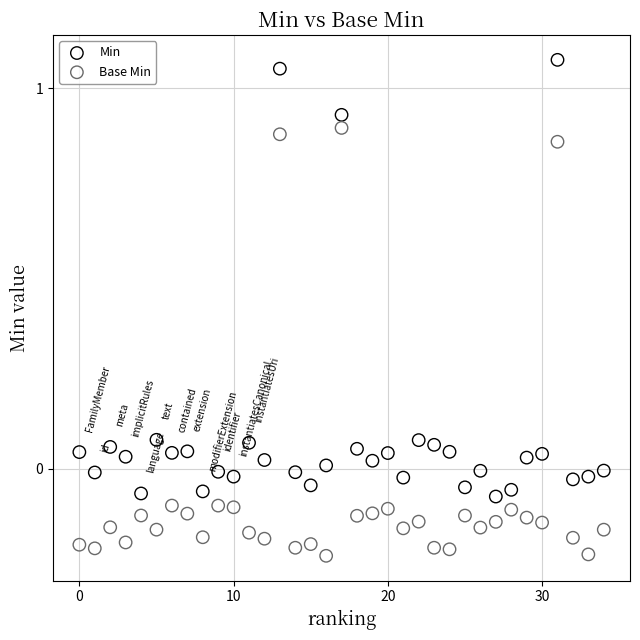

What are all the series names shown in the legend?

Min, Base Min